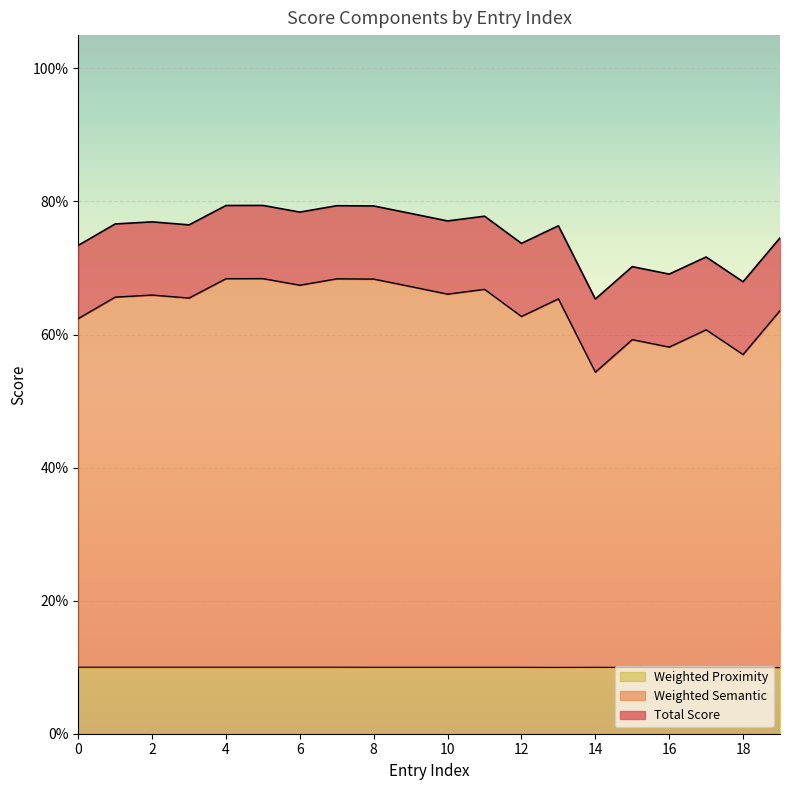

Does the chart display data point markers on the line(s)?

No